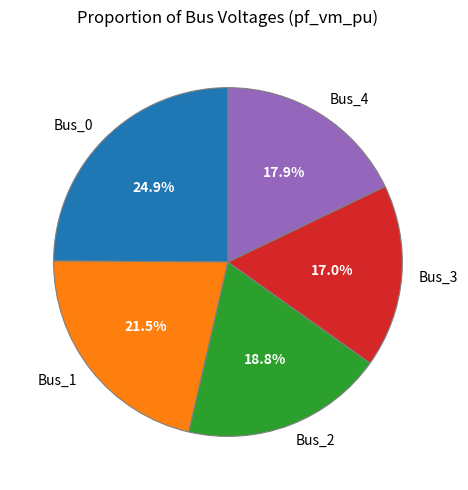

Do Bus_0 and Bus_2 together represent more than half of the pie?

No